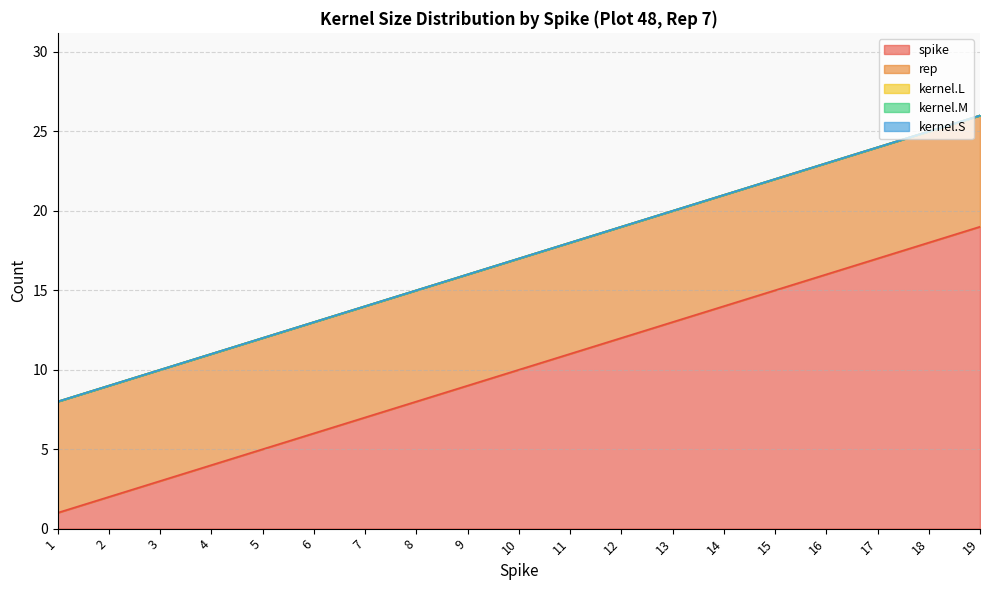

How many categories are shown in the chart?

19